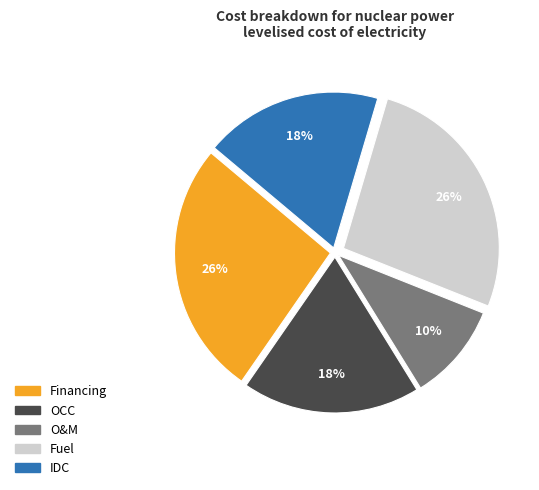

What is the smallest slice in the pie chart?

O&M